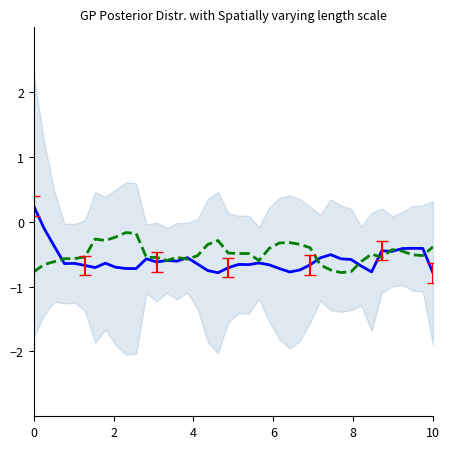

How many negative values does the Odd_H_FT (smoothed) series have?

39